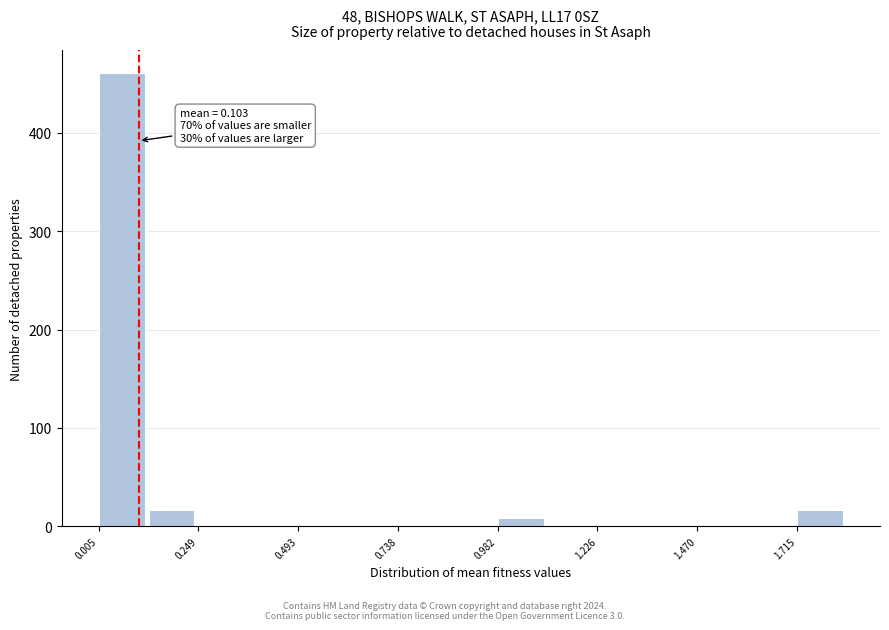

Read against the x-axis, roughly where is the centre of the tallest bar?

0.05